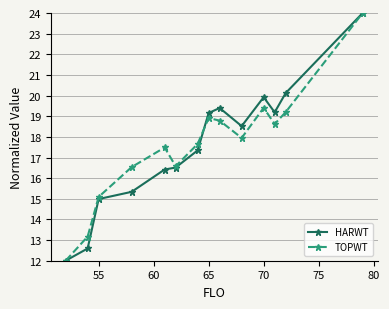

Does the chart display data point markers on the line(s)?

Yes